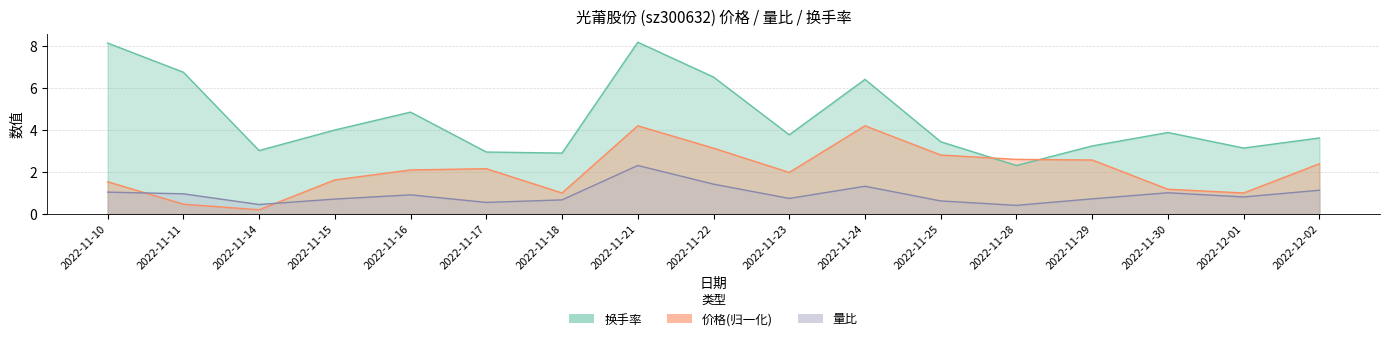

Rank the series by their maximum value, from lowest to highest.

量比, 价格, 换手率